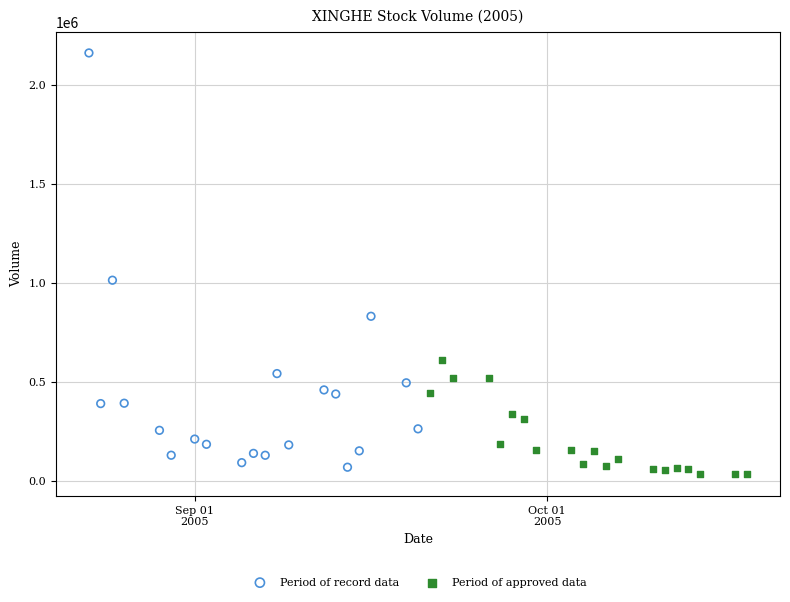

Which series has the largest Y range (max minus min)?

Period of record data